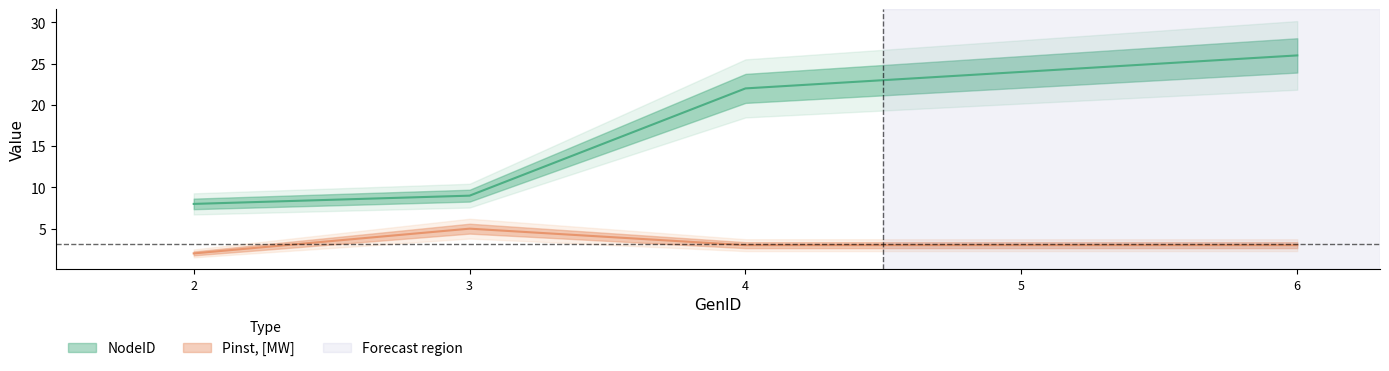

Reading left to right, extract all data points from this chart.

NodeID: 2=8	3=9	4=22	5=24	6=26
Pinst, [MW]: 2=2	3=5	4=3	5=3	6=3